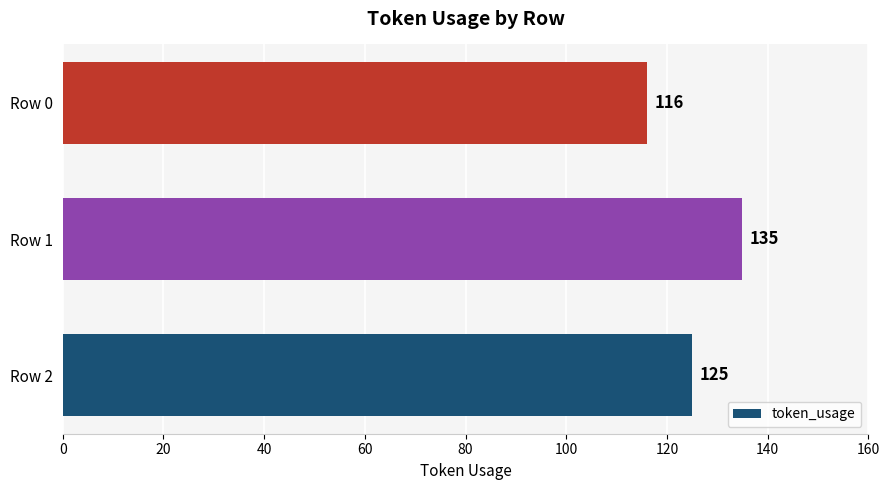

What is the difference between the maximum and minimum values?

19